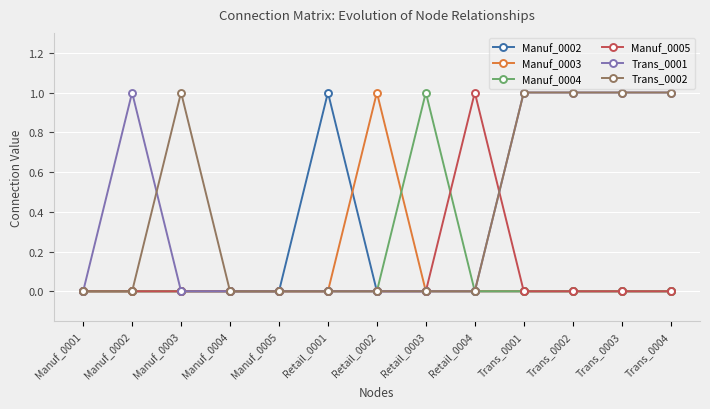

What is the difference between the maximum and minimum values in the Manuf_0003 series?

1